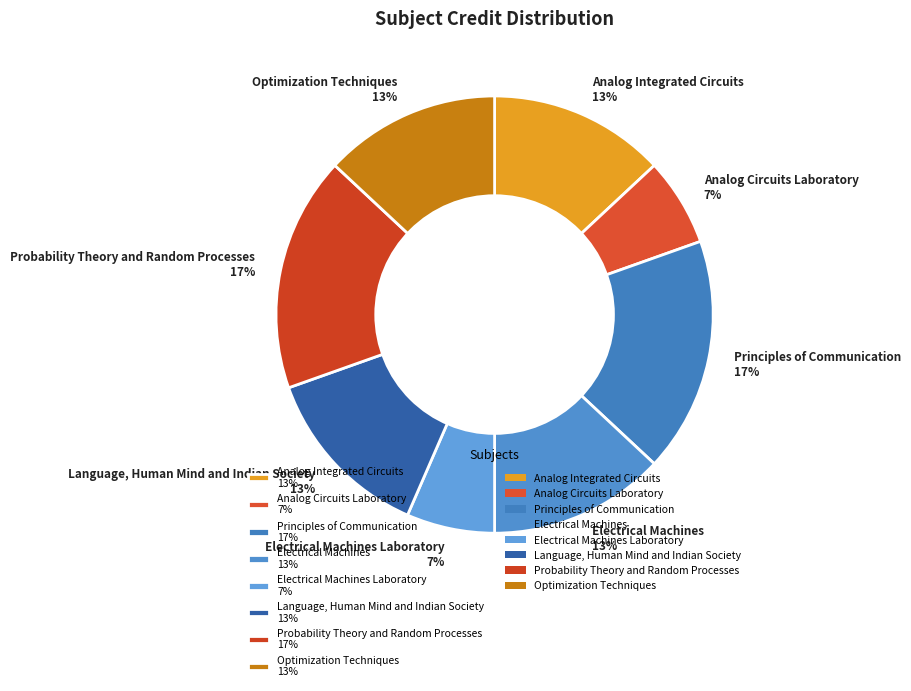

What percentage is the Electrical Machines Laboratory 7% slice, to the nearest percent?

7%